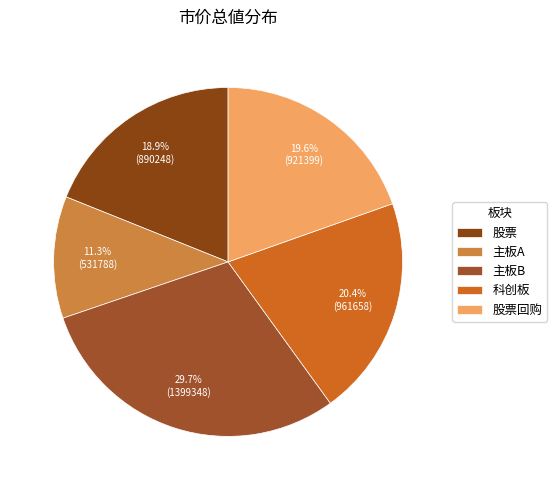

To the nearest percent, what percentage of the pie is 股票回购?

20%